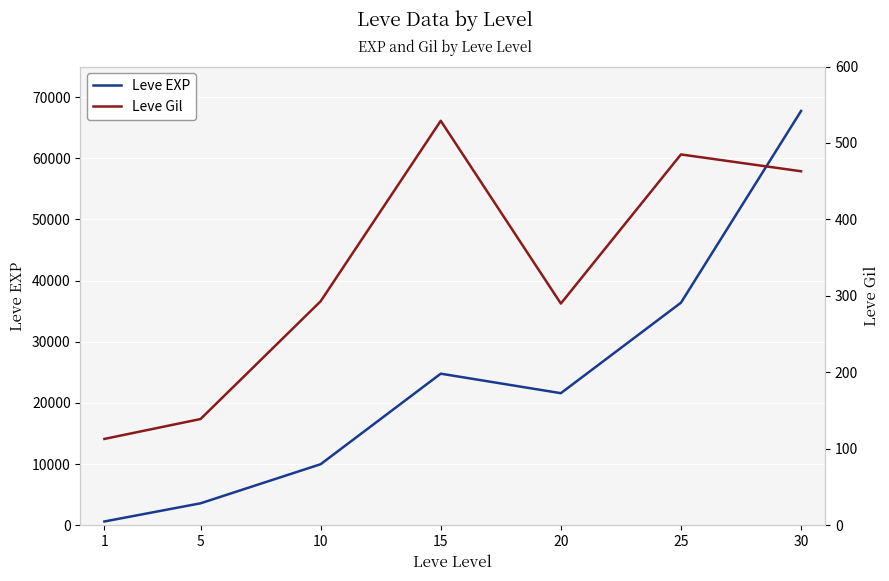

Which has a higher value, 25 or 30?

30